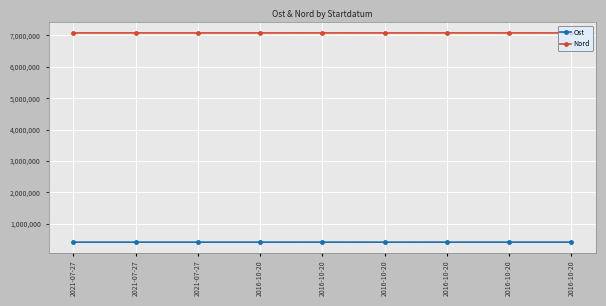

What is the smallest value displayed?

406453.4